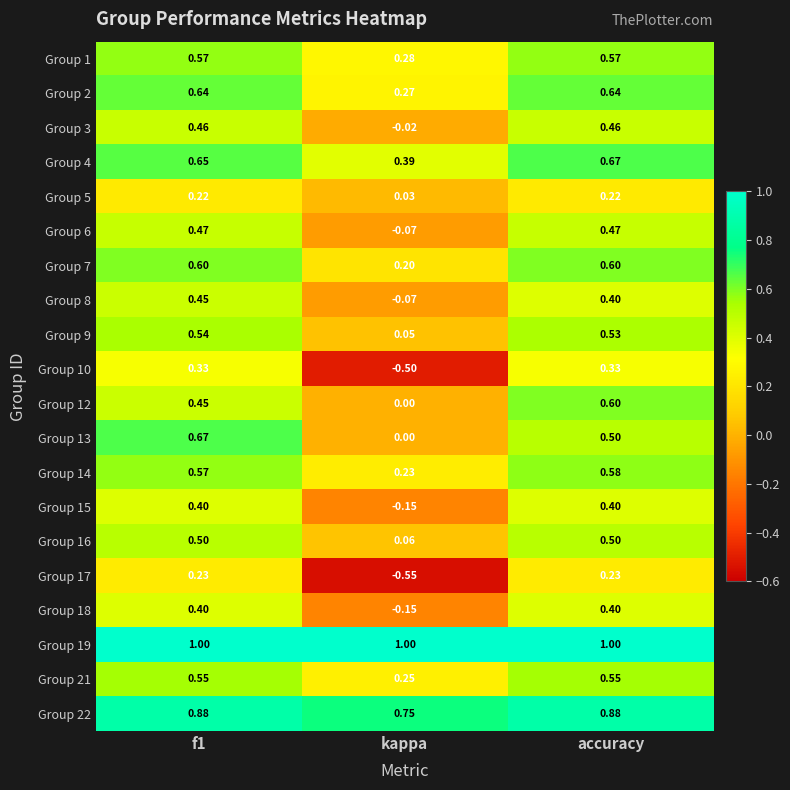

Which category has the lowest value across all series?

kappa